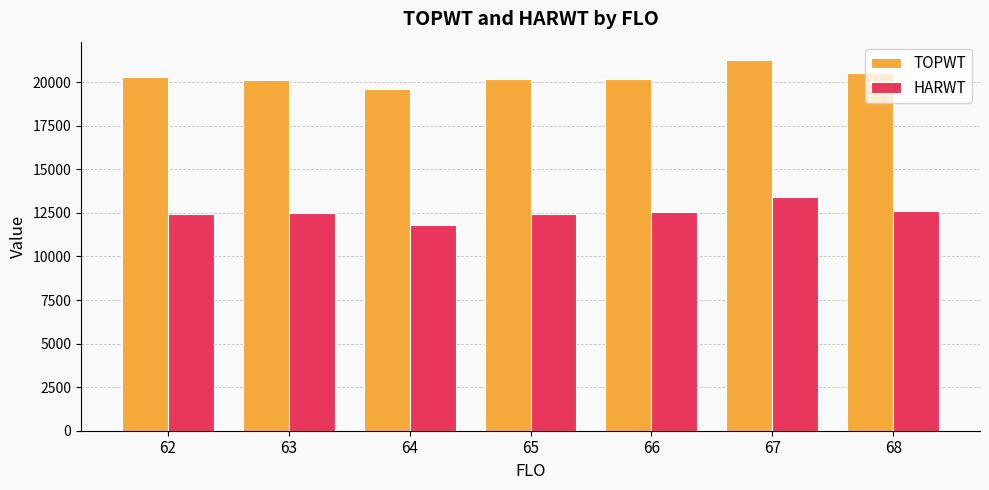

What value does the HARWT series have at 64?

11834